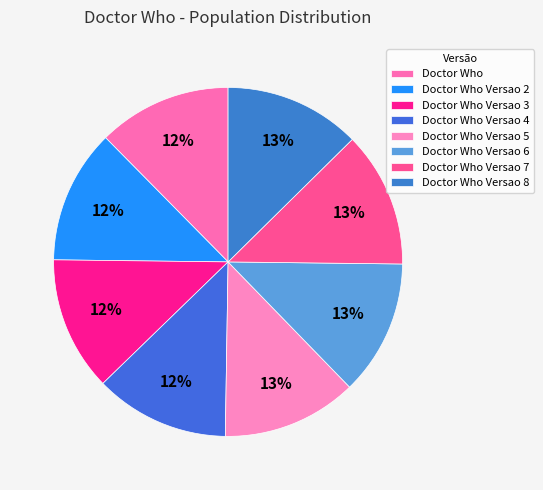

What is the largest slice in the pie chart?

Doctor Who Versao 8